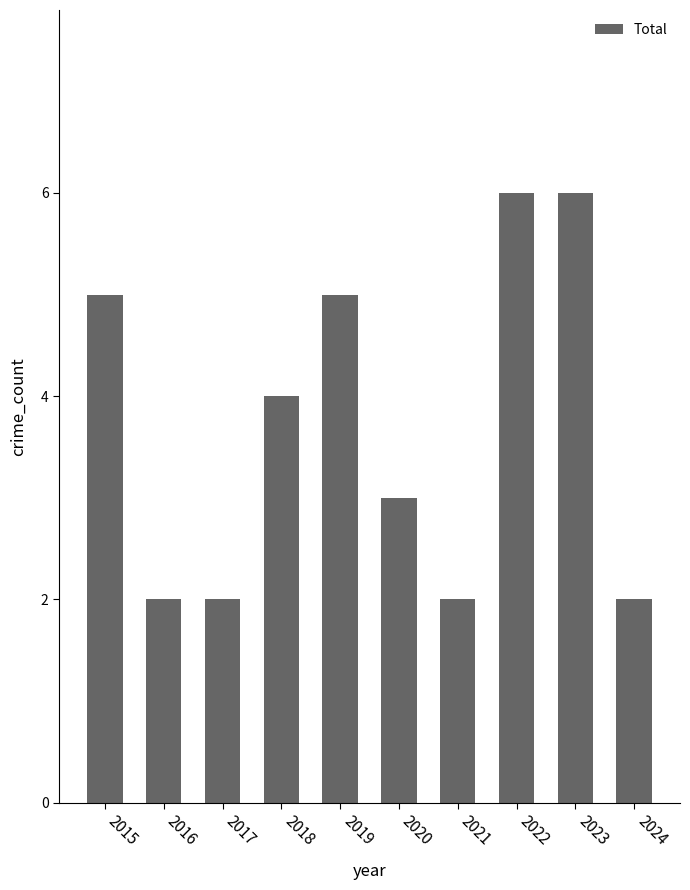

The chart shows a value of 4 at 2018. True or false?

True